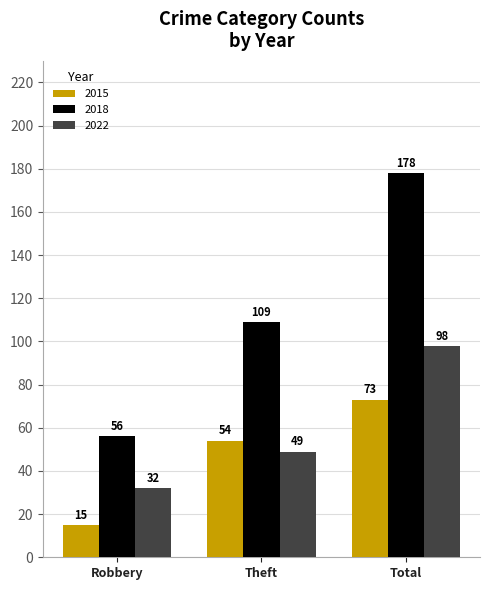

At how many categories does at least one series exceed 131?

1